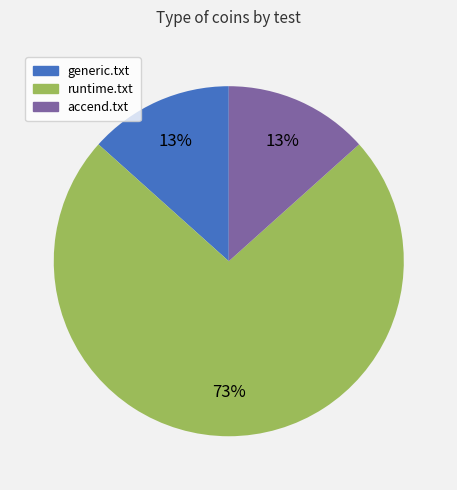

Which slice is the largest?

runtime.txt